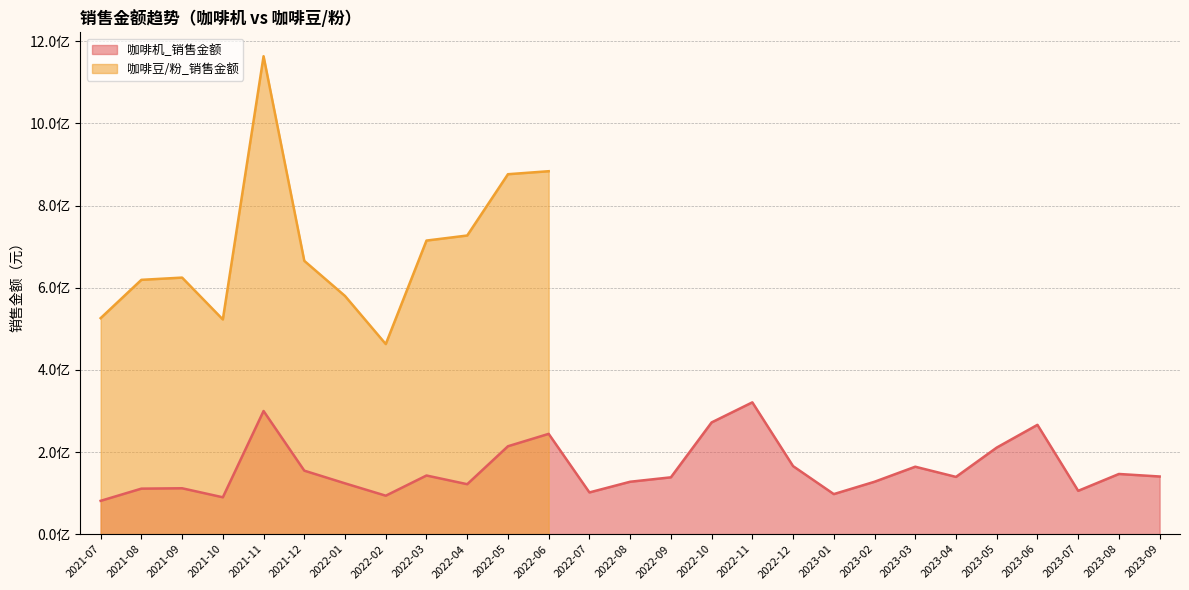

What is the label of the 25th point from the left?

2023-07